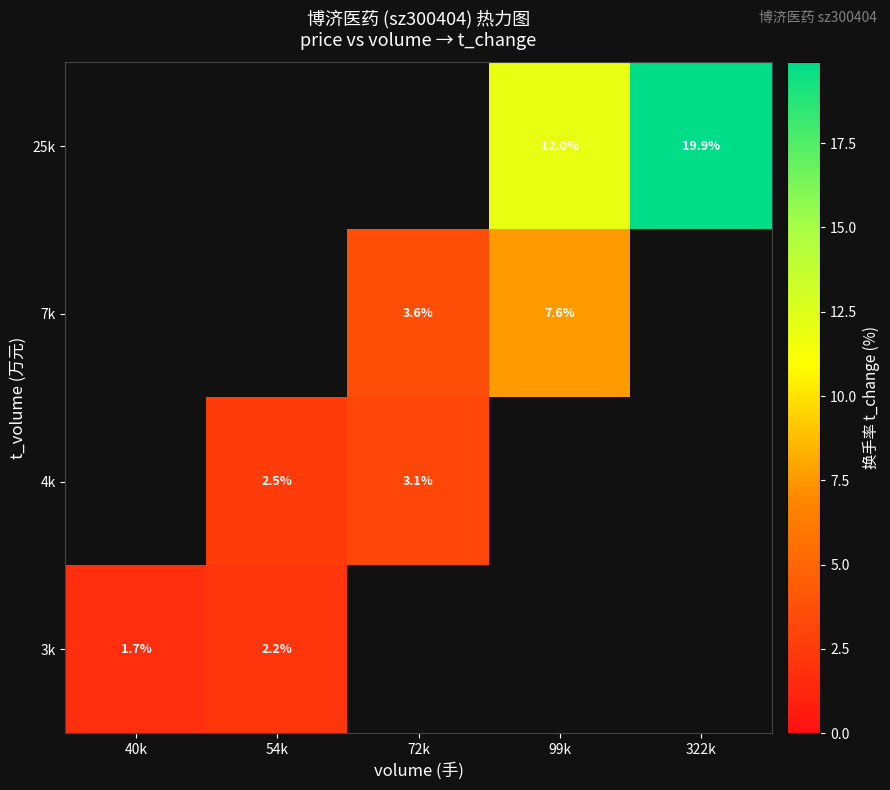

List the series in order of their overall mean, highest first.

3k, 4k, 7k, 25k